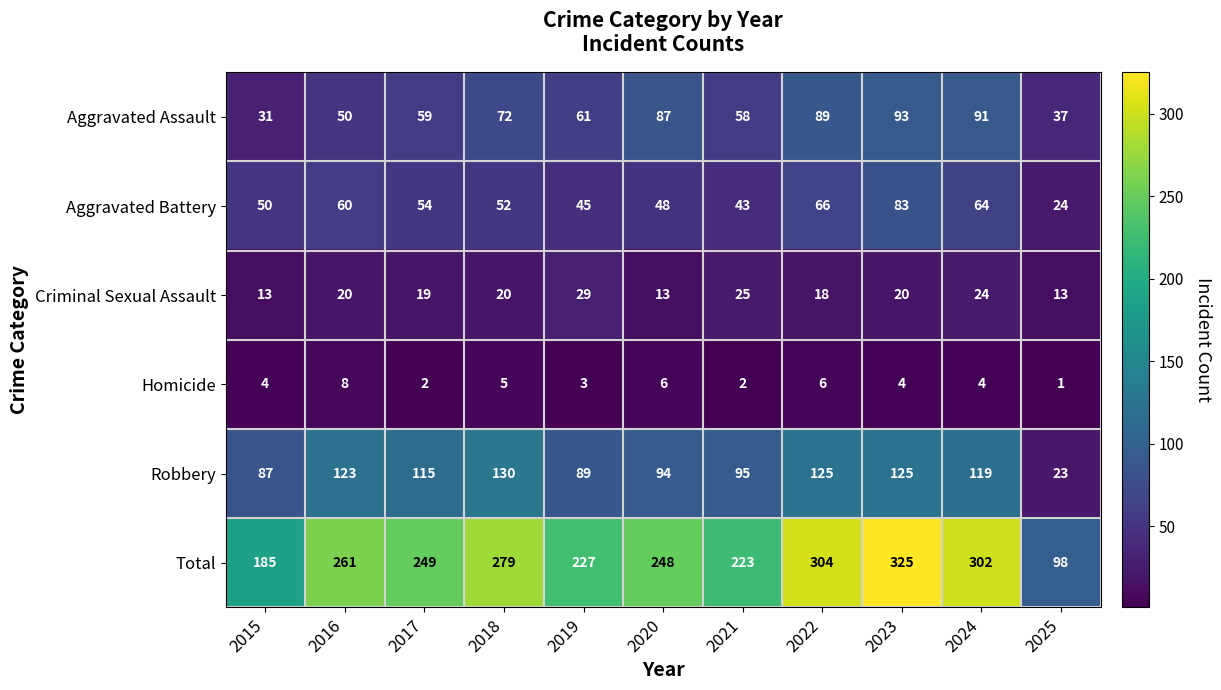

How many Homicide values are between 2 and 6?

9